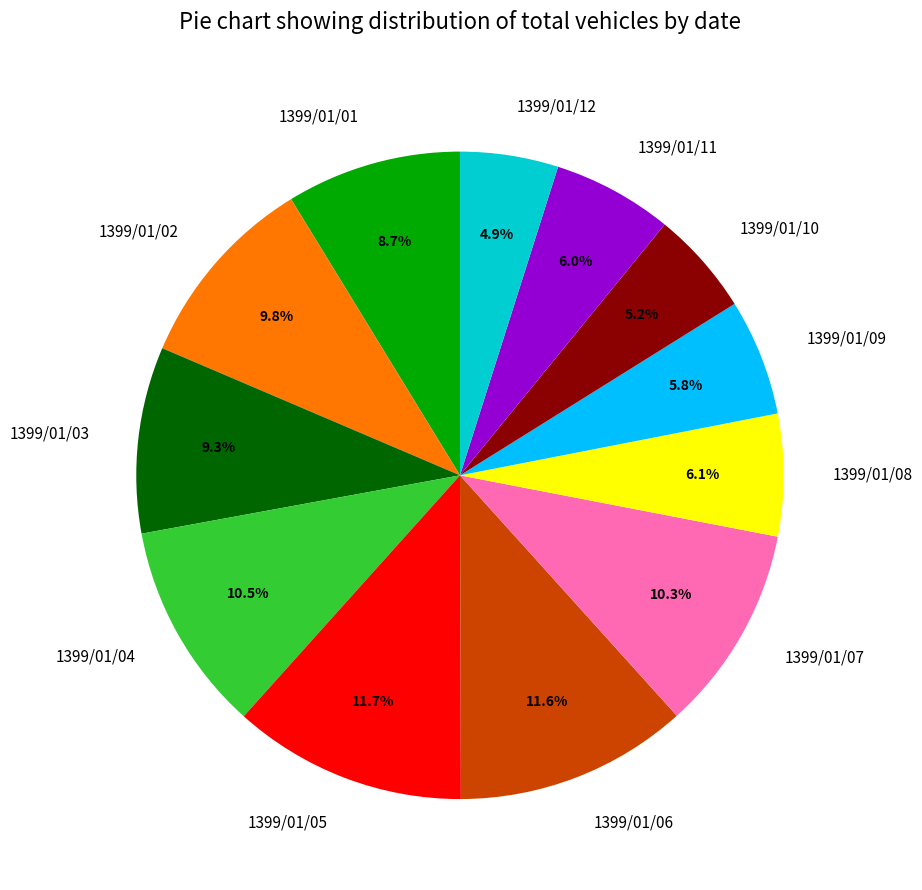

How much of the chart is everything except 1399/01/05?

88.3%